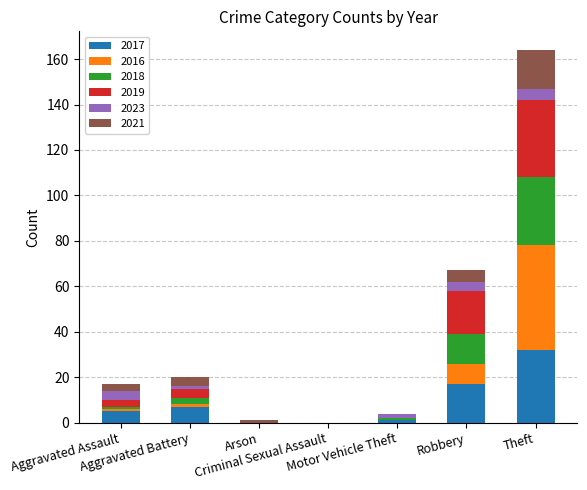

What is the label of the 4th bar from the right?

Criminal Sexual Assault